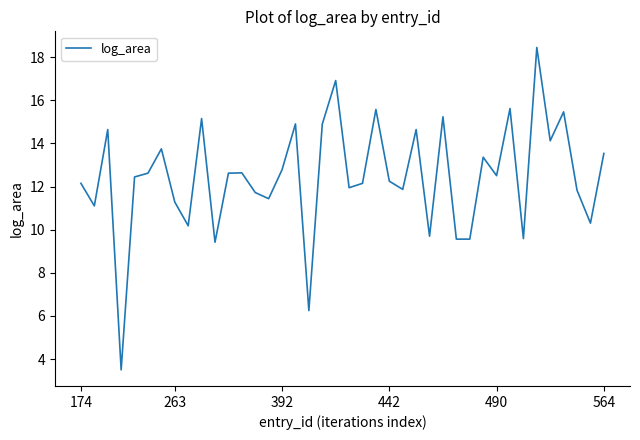

What is the smallest value displayed?

3.5